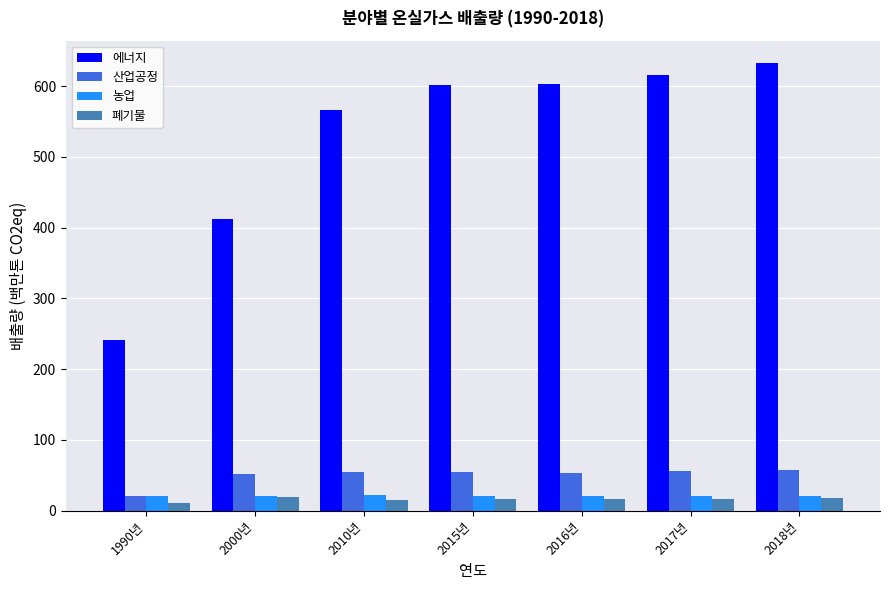

What is the label of the 1st bar from the left?

1990년